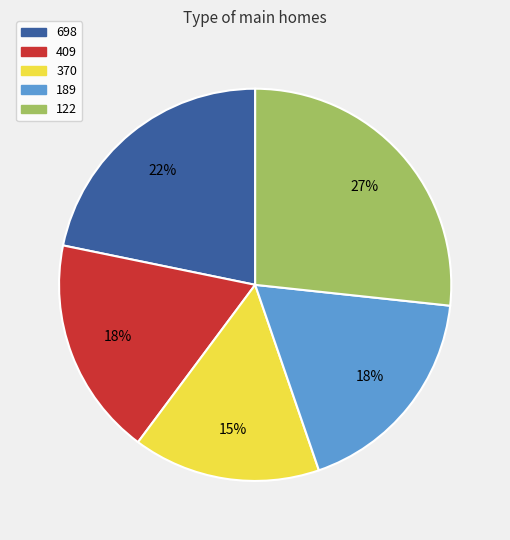

How many slices are in this pie chart?

5